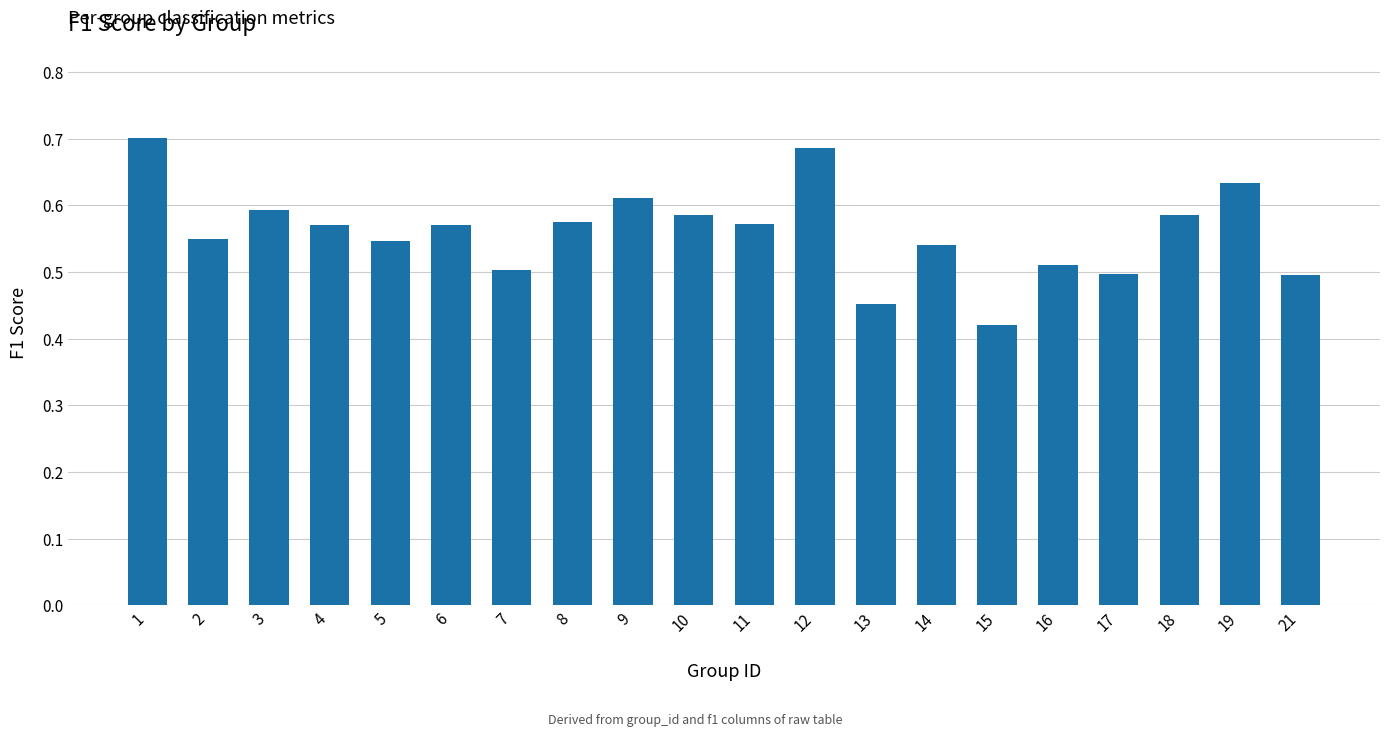

Which label corresponds to the smallest value in the chart?

15